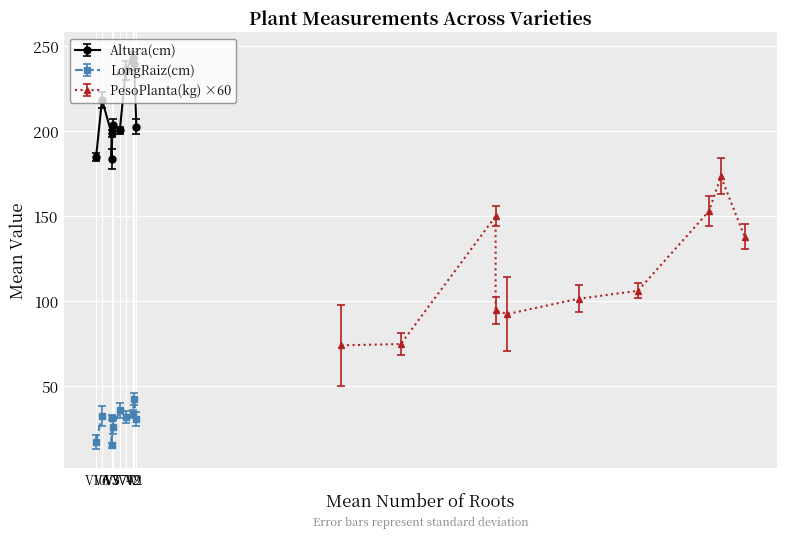

What is the maximum value shown in the chart?

247.3